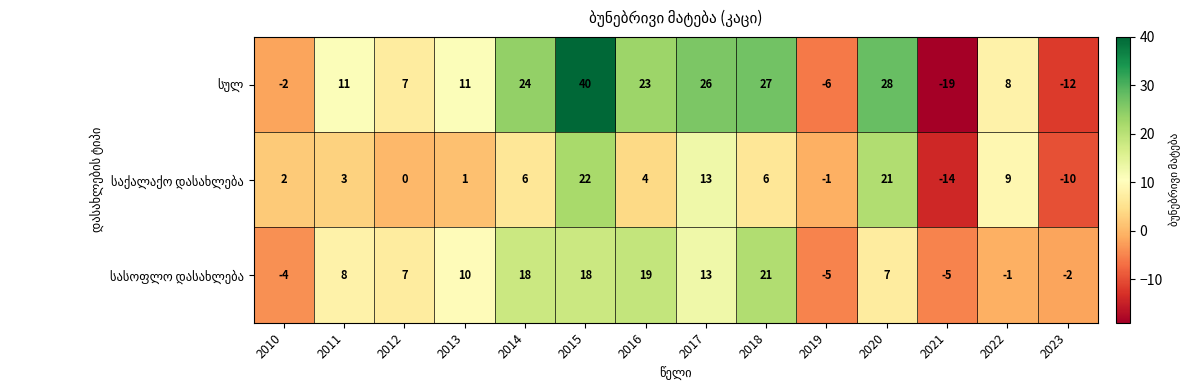

Count the number of data series in this chart.

3